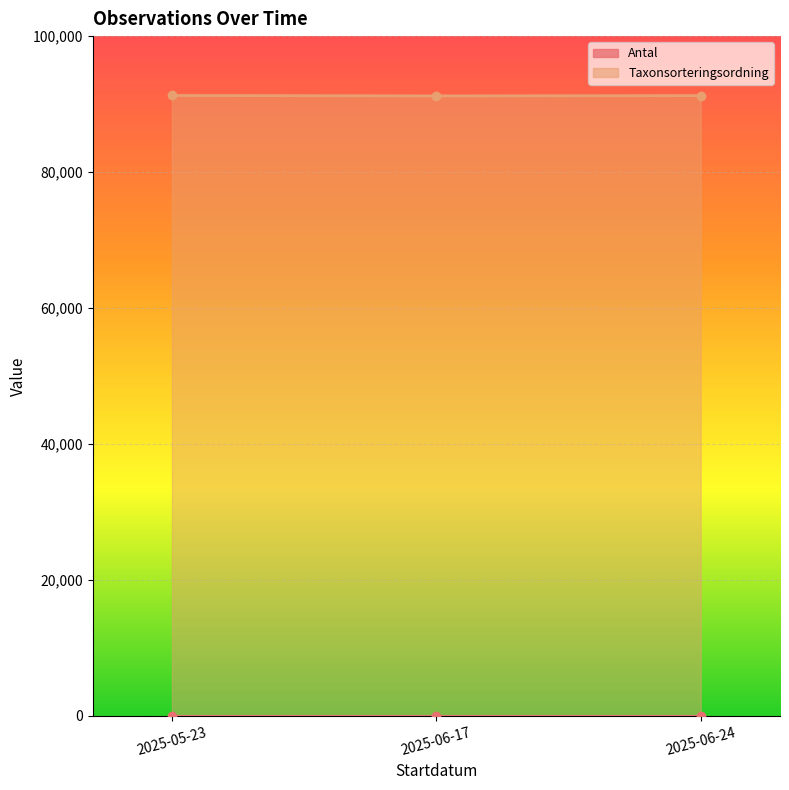

What is the difference between the maximum and second lowest values?

22